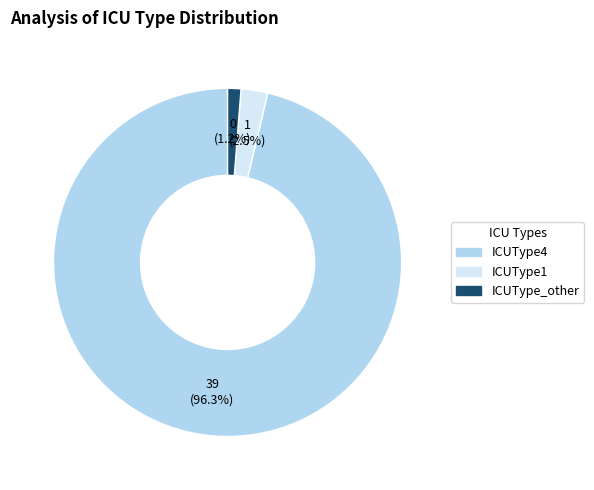

How many segments does this pie chart have?

3